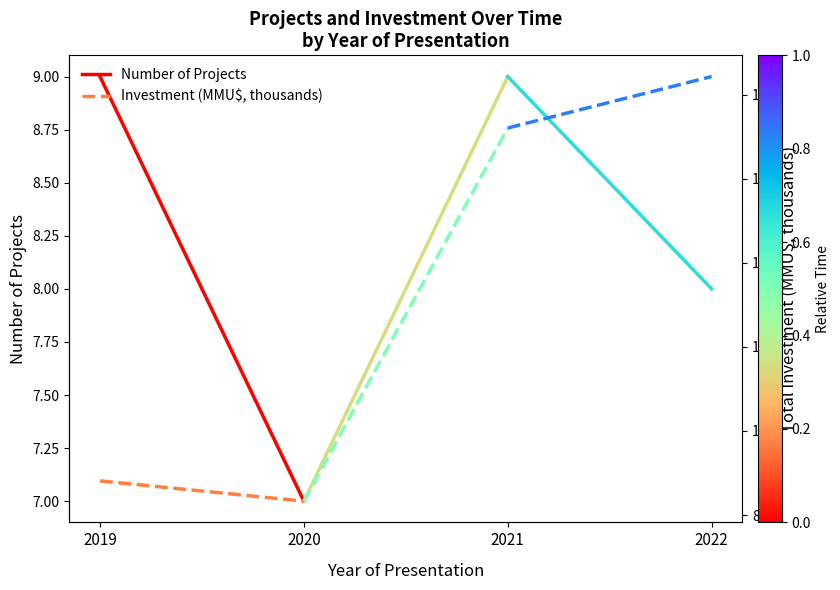

How many data points in Investment (MMU$, thousands) are above 88?

1